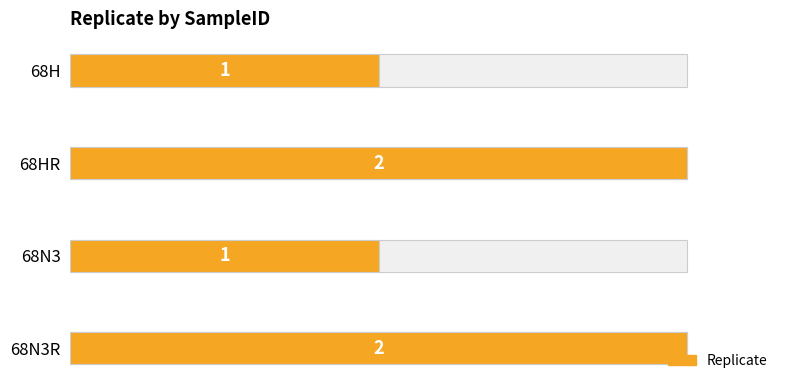

What is the difference between the maximum and minimum values?

1